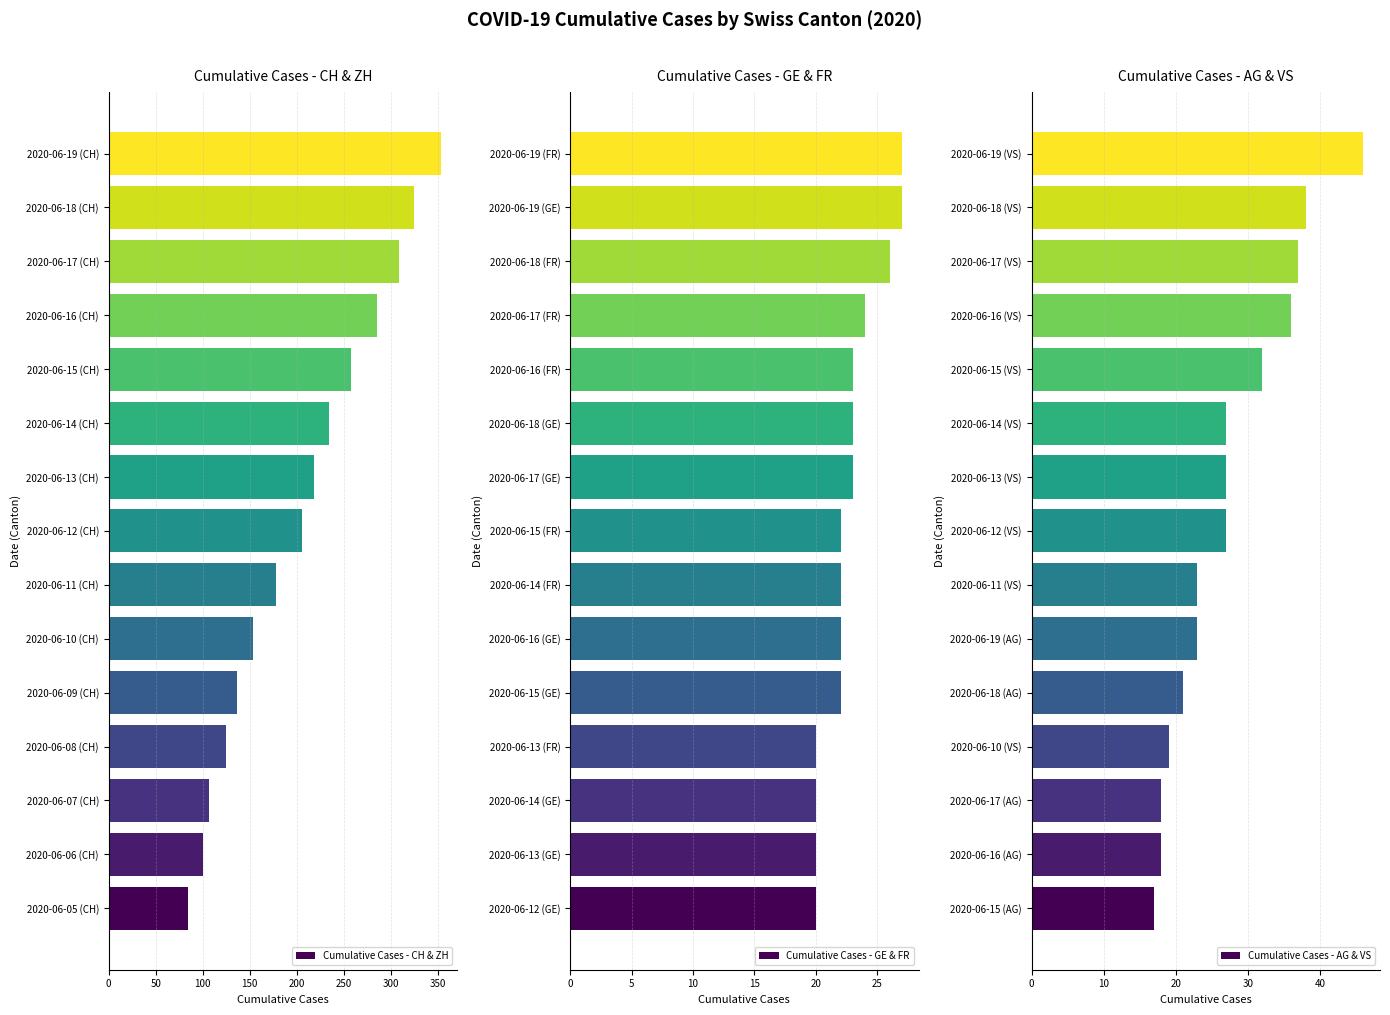

The Cumulative Cases - CH & ZH series shows 543 at 2020-06-18 (CH). True or false?

False